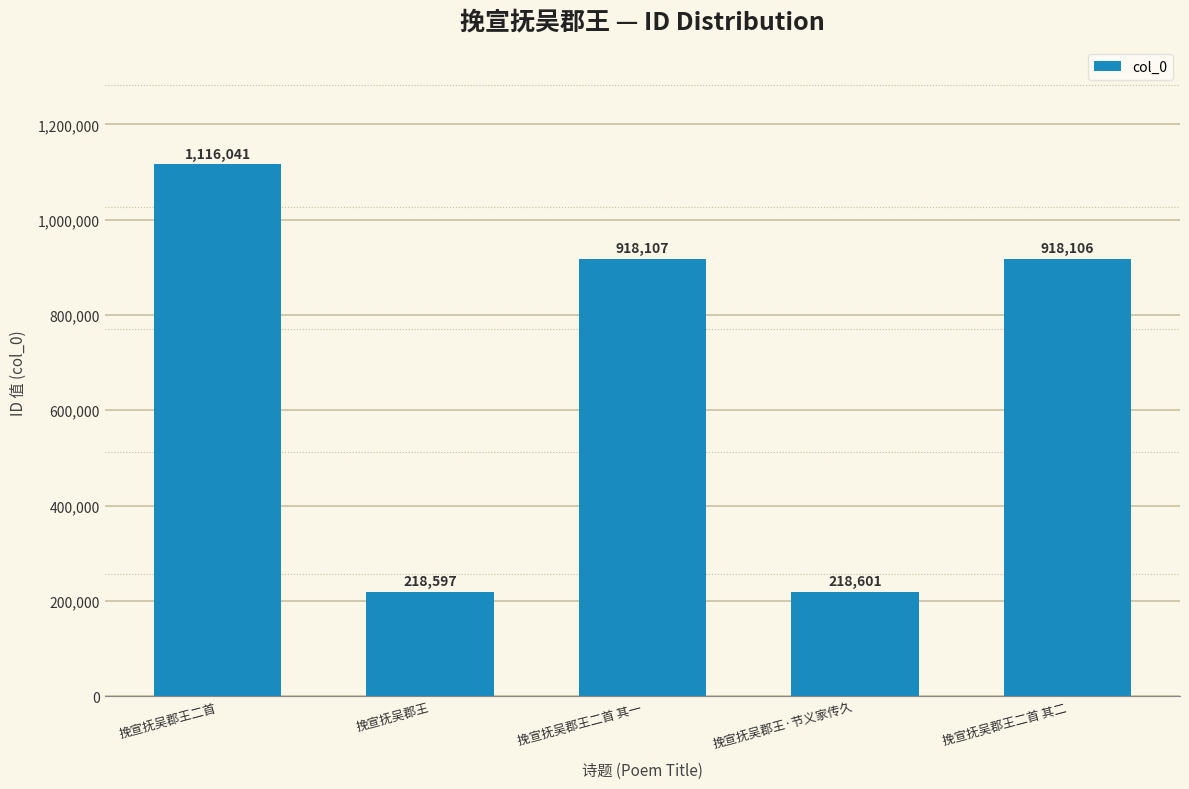

What is the minimum value shown in the chart?

218597